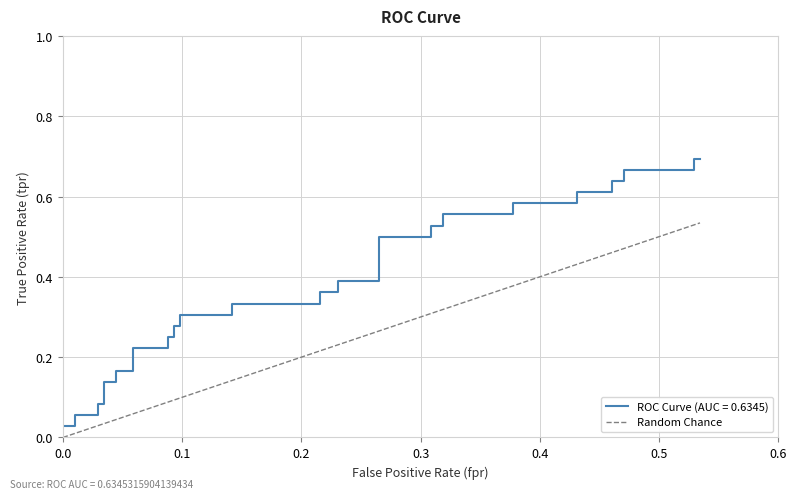

Reading left to right, what are all the values shown in this chart?

0.0	0.0	0.0	0.0	0.0	0.0	0.0	0.0	0.0	0.1	0.1	0.1	0.1	0.1	0.1	0.1	0.1	0.1	0.1	0.2	0.2	0.2	0.2	0.3	0.3	0.3	0.3	0.3	0.3	0.4	0.4	0.4	0.4	0.5	0.5	0.5	0.5	0.5	0.5	0.5